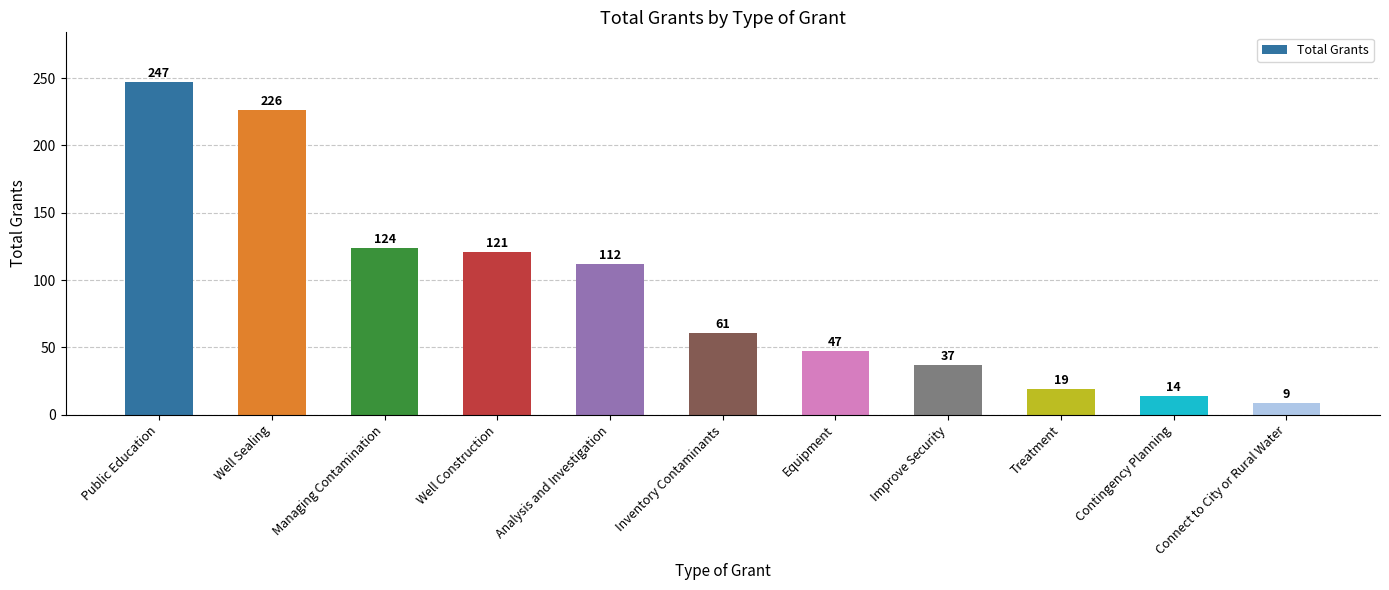

Rank the categories by value from lowest to highest.

Connect to City or Rural Water, Contingency Planning, Treatment, Improve Security, Equipment, Inventory Contaminants, Analysis and Investigation, Well Construction, Managing Contamination, Well Sealing, Public Education